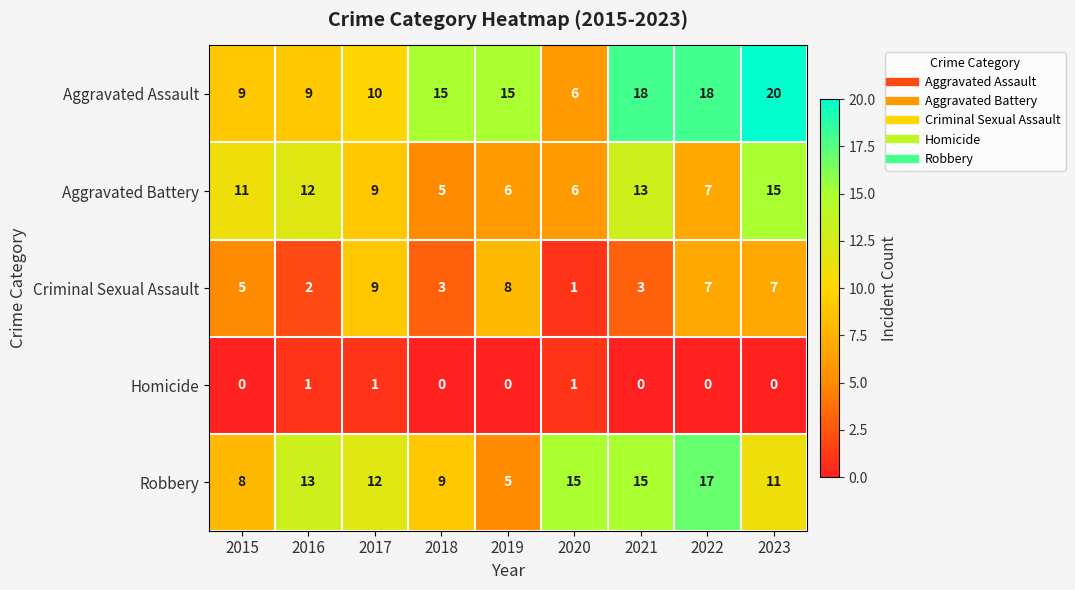

Read the Aggravated Assault value at 2022, to the nearest 5.

20